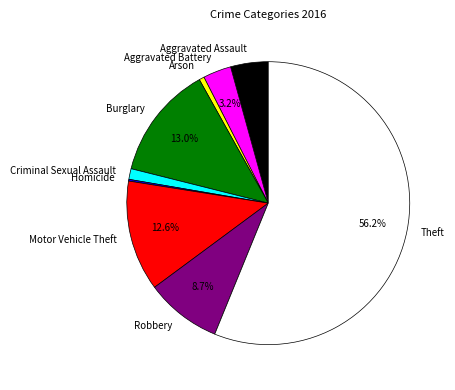

What portion of the pie excludes Robbery?

91.3%